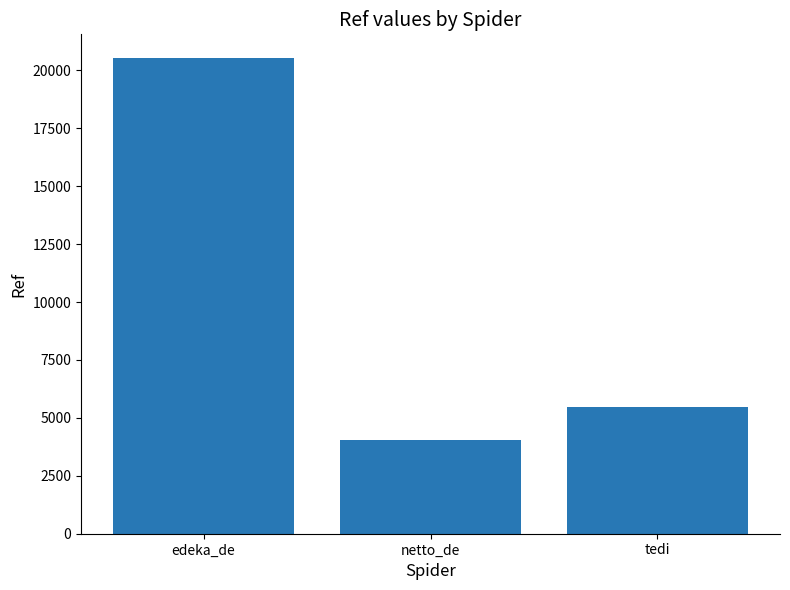

The chart shows a value of 20526 at edeka_de. True or false?

True